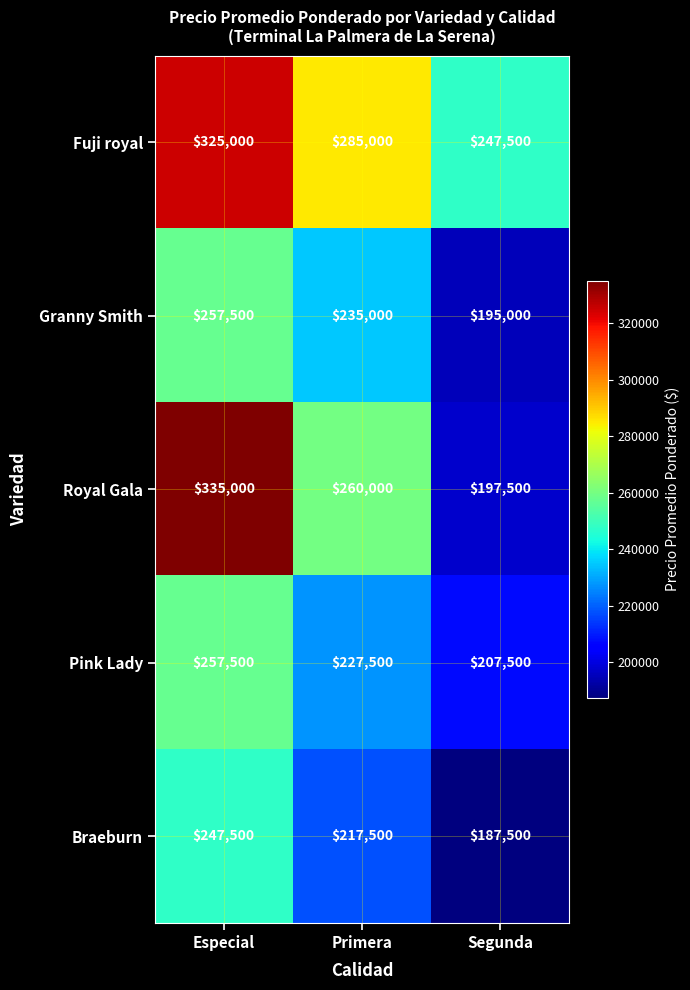

How many series are shown in this chart?

5